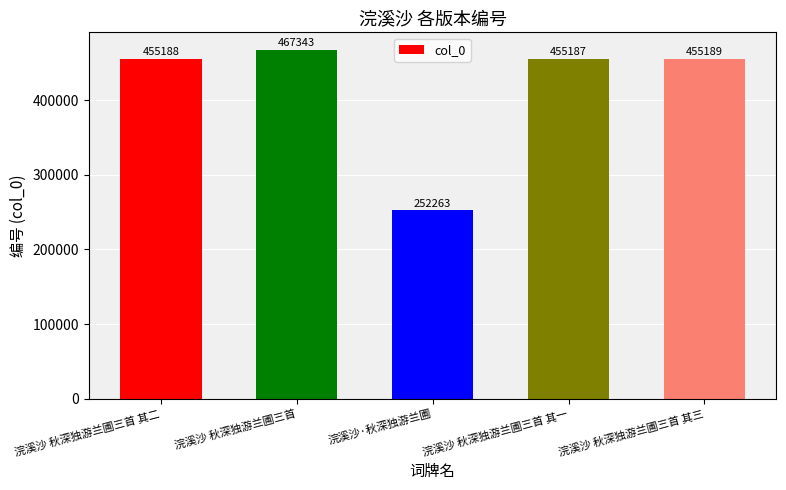

Does the chart contain any negative values?

No